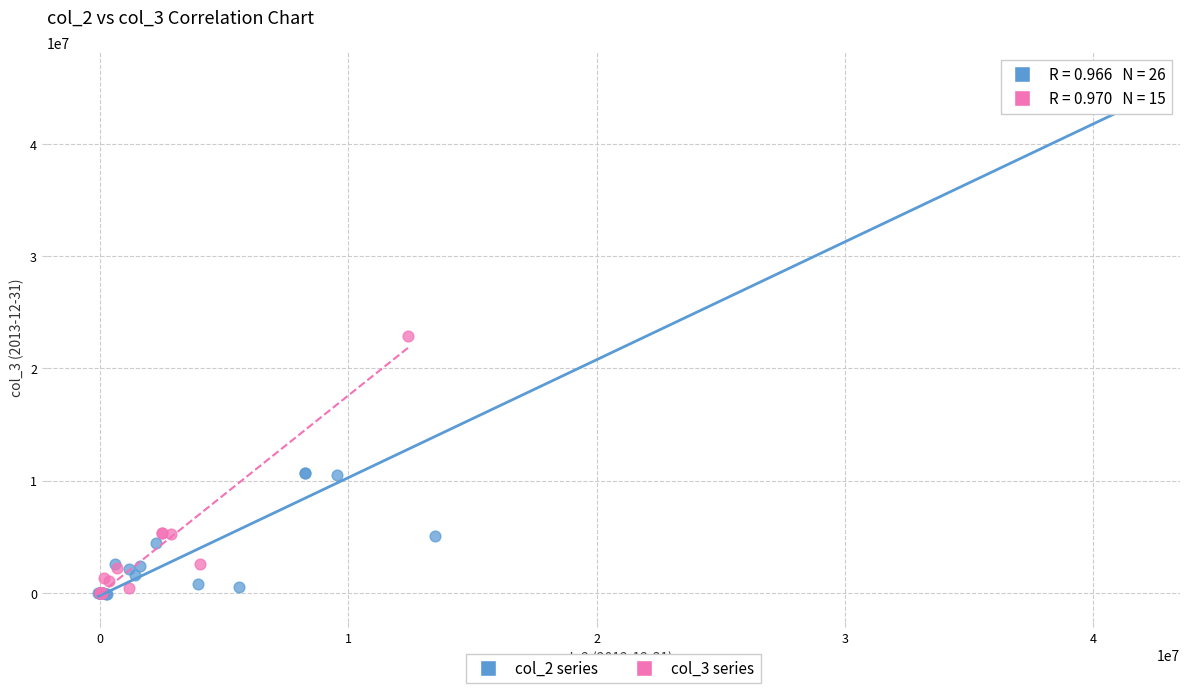

Which series has the largest Y range (max minus min)?

col_2 series